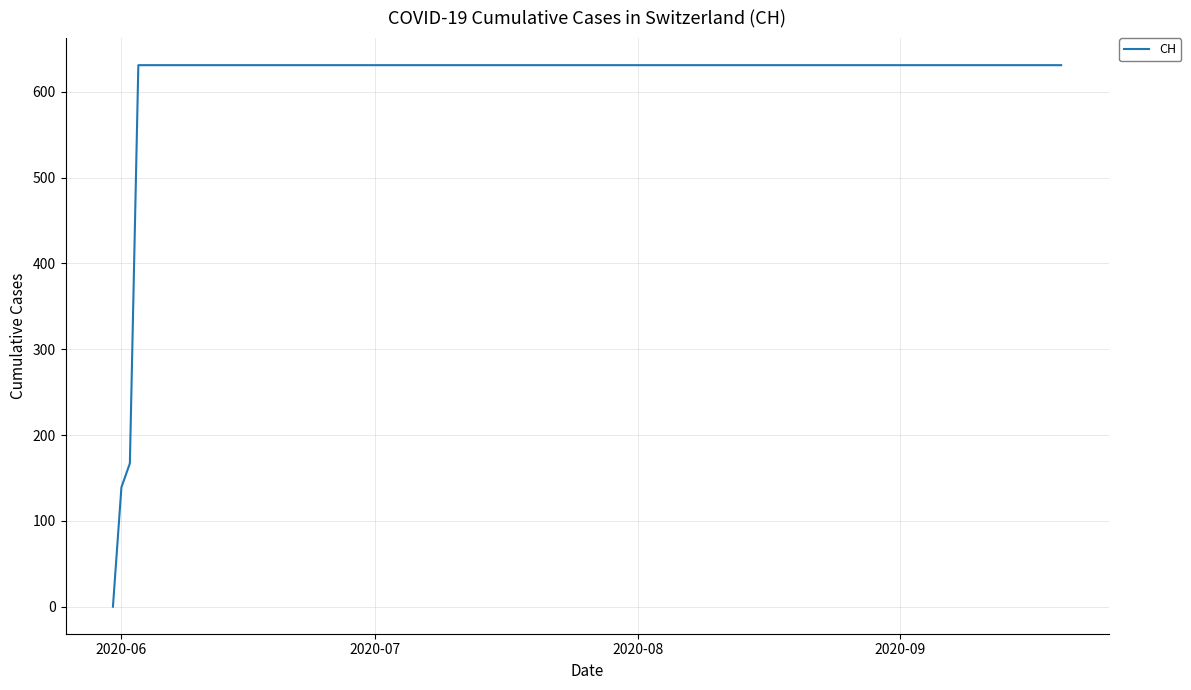

What is the greatest value displayed?

631